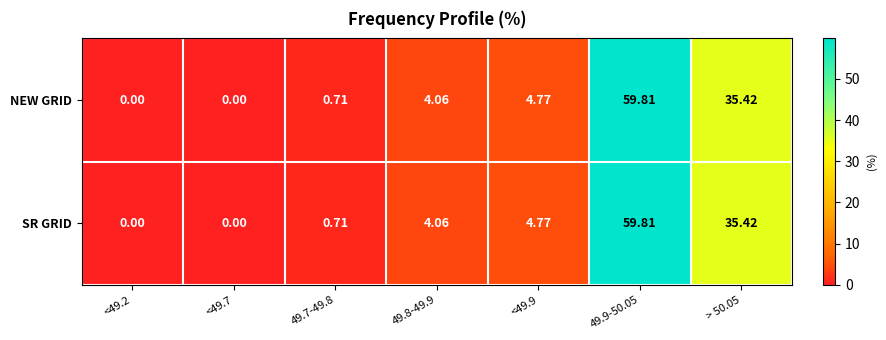

Is the value of SR GRID at <49.2 greater than the value of NEW GRID at <49.9?

No